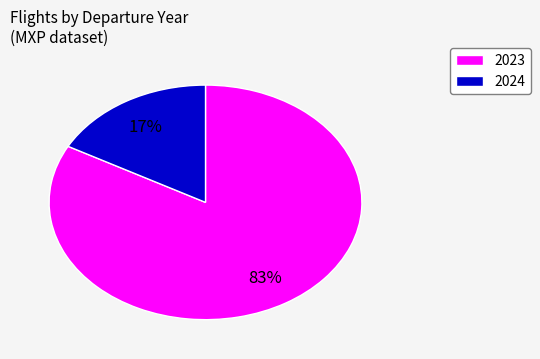

To the nearest percent, what is the average slice percentage?

50%